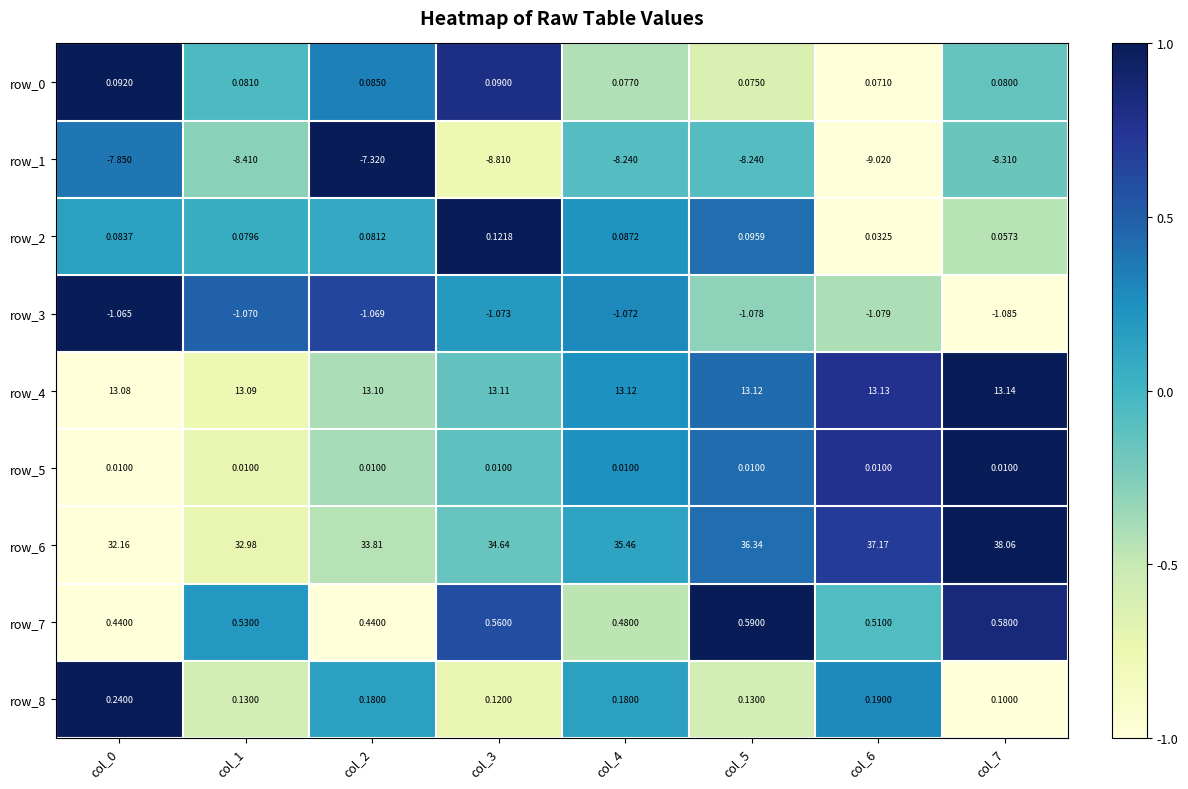

Is the value of row_5 at col_5 greater than the value of row_8 at col_6?

No